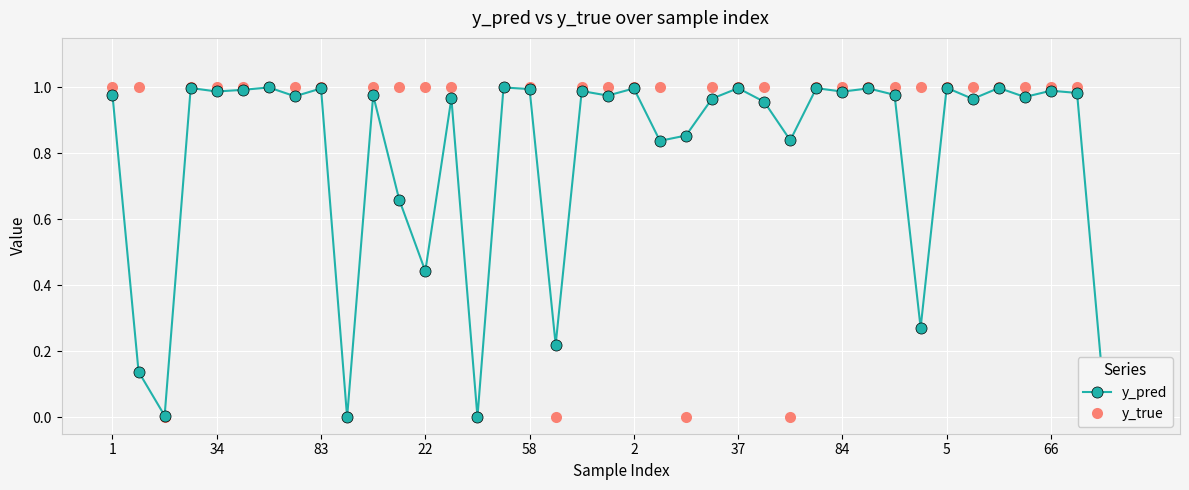

What is the sum of the y_pred values at 37 and 27?

2.0